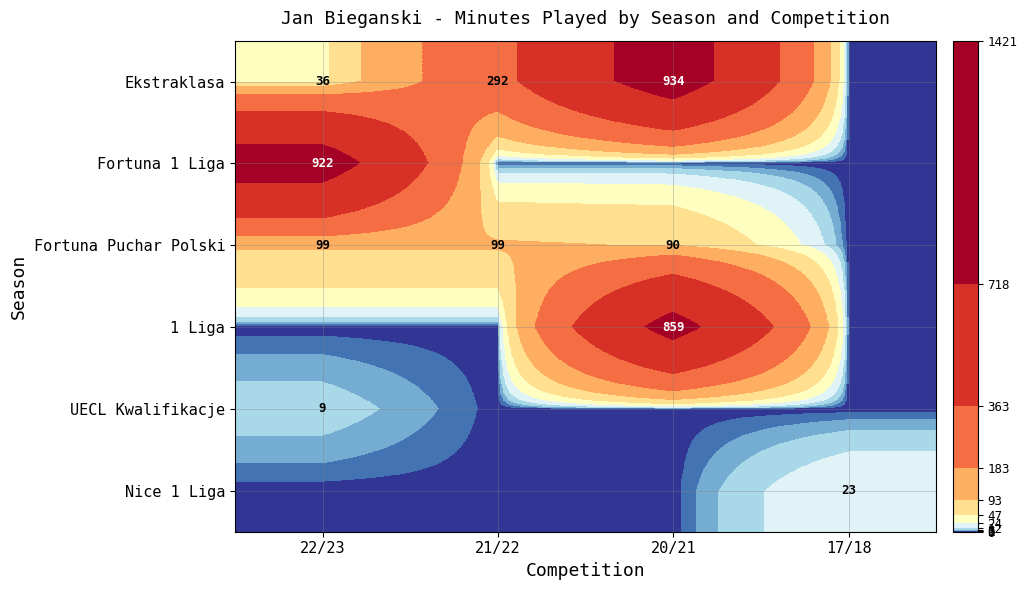

Is the value of Fortuna Puchar Polski at 21/22 greater than the value of Nice 1 Liga at 17/18?

Yes